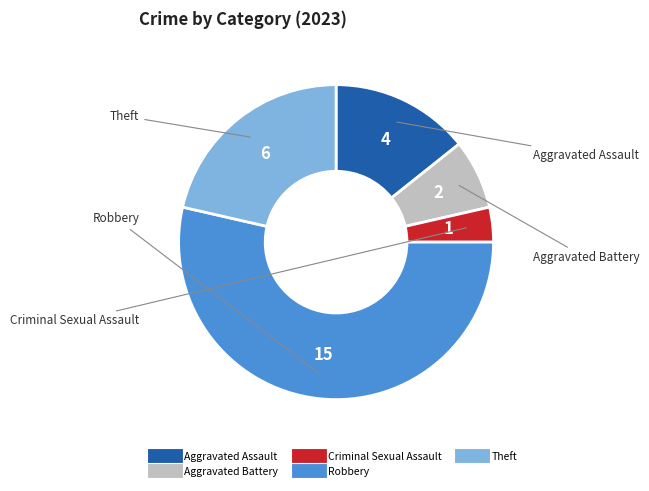

Which has a higher value, Robbery or Aggravated Assault?

Robbery